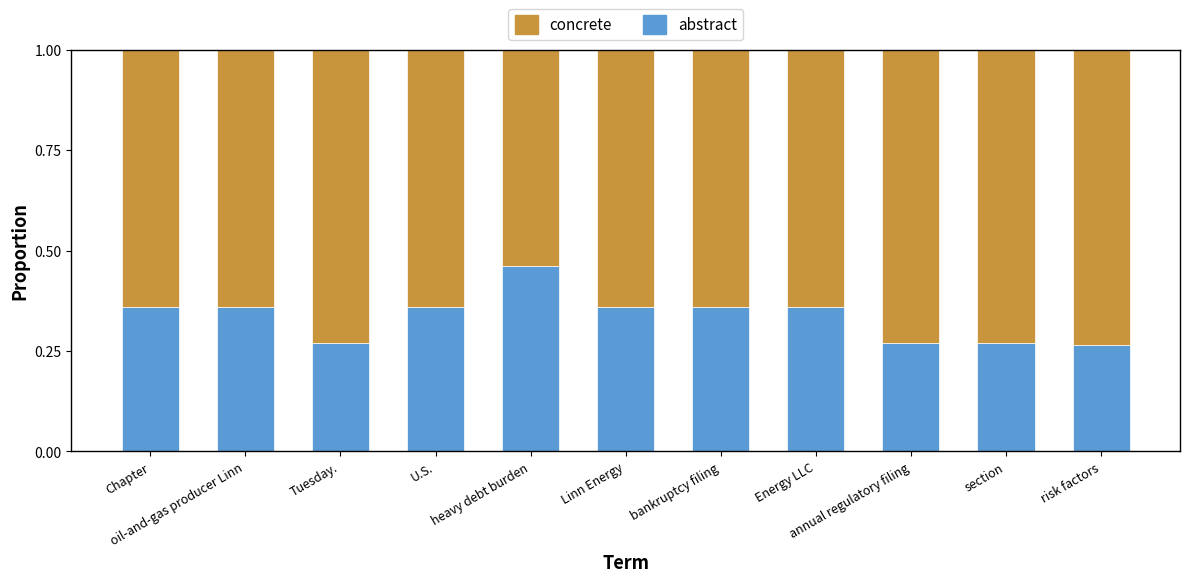

Does the chart contain any negative values?

No